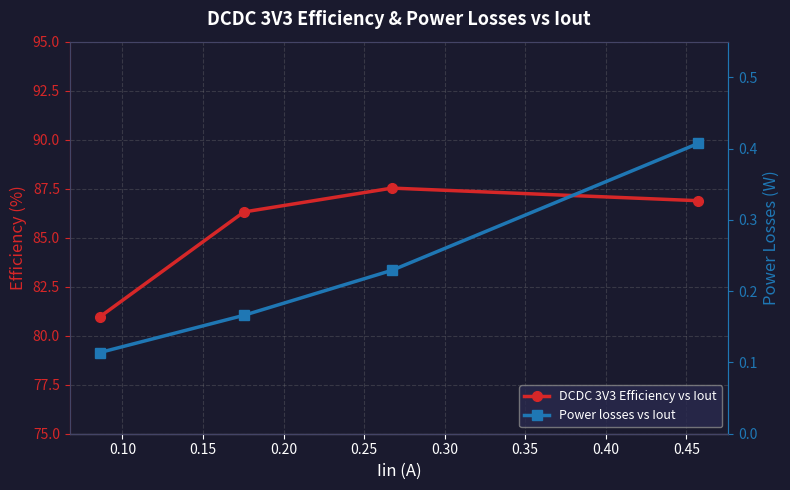

At how many categories does at least one series exceed 33?

4